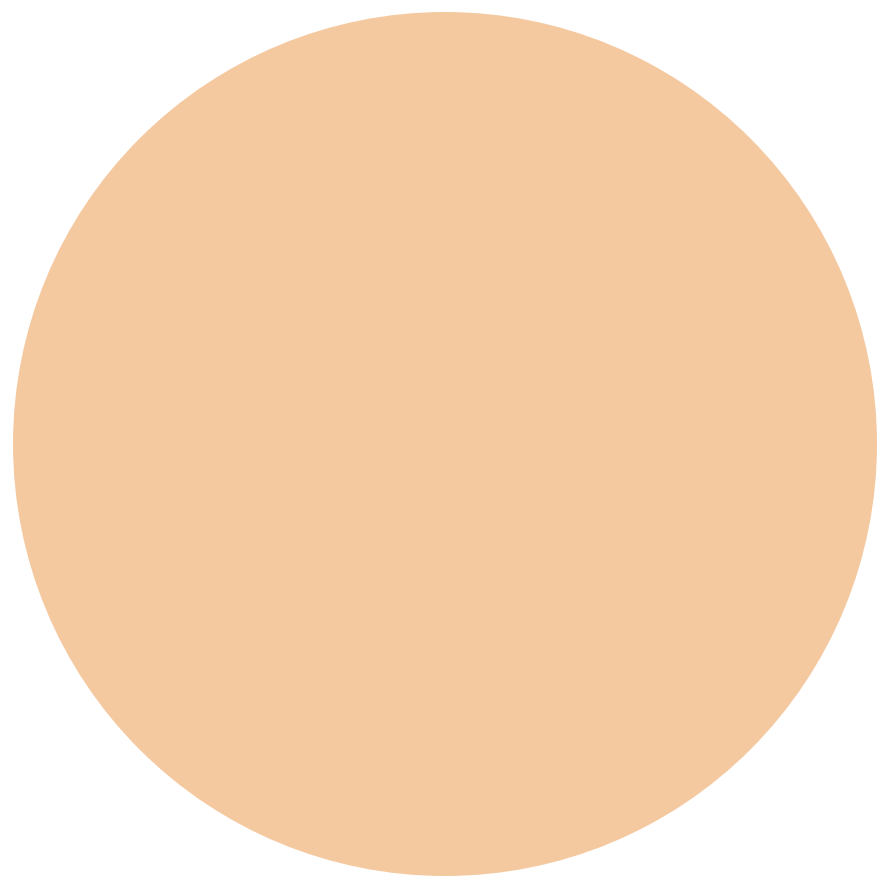

Count the number of slices in the pie.

4